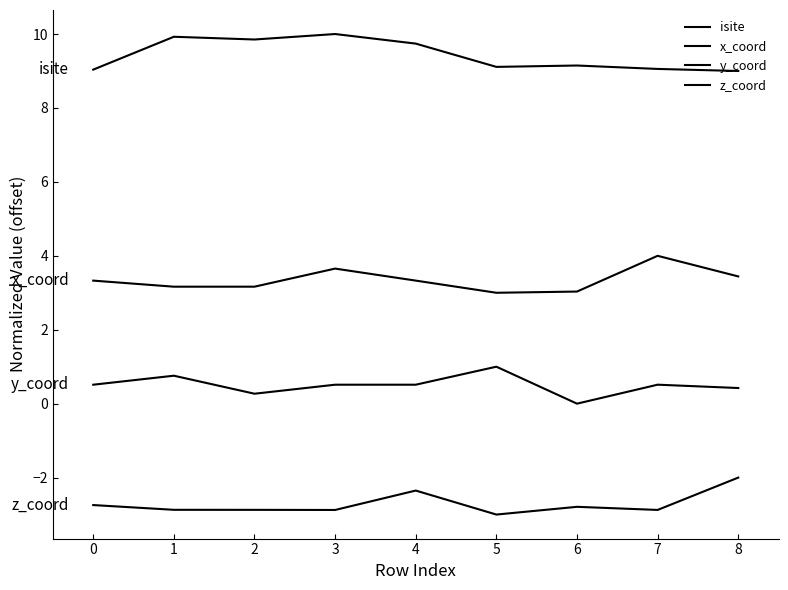

Reading right to left, list all the values displayed in this chart.

isite: 9.0	9.1	9.1	9.1	9.7	10.0	9.9	9.9	9.0
x_coord: 3.4	4.0	3.0	3.0	3.3	3.7	3.2	3.2	3.3
y_coord: 0.4	0.5	0.0	1.0	0.5	0.5	0.3	0.8	0.5
z_coord: -2.0	-2.9	-2.8	-3.0	-2.4	-2.9	-2.9	-2.9	-2.7